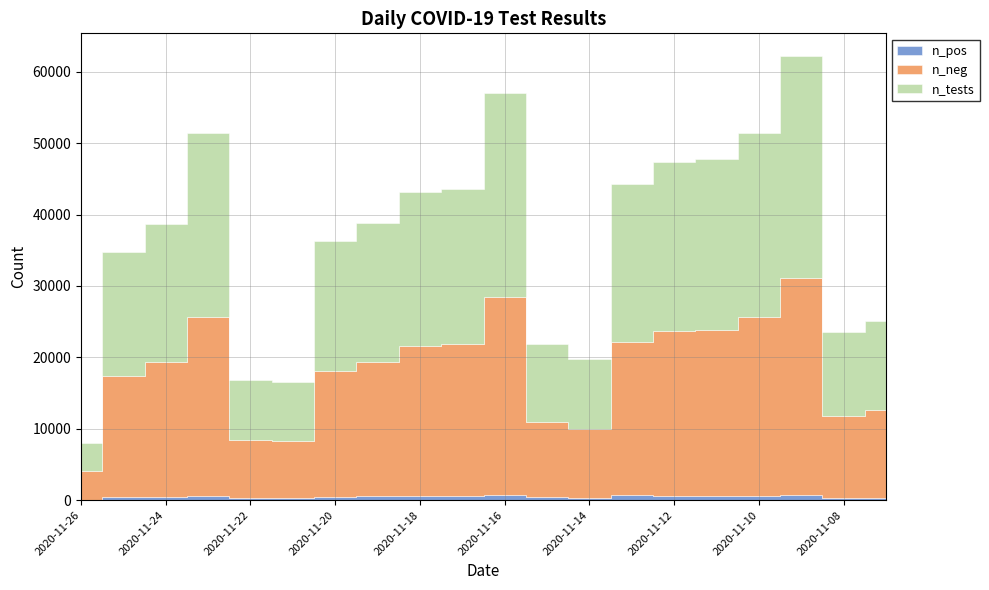

Read the n_tests value at 2020-11-15.

10970